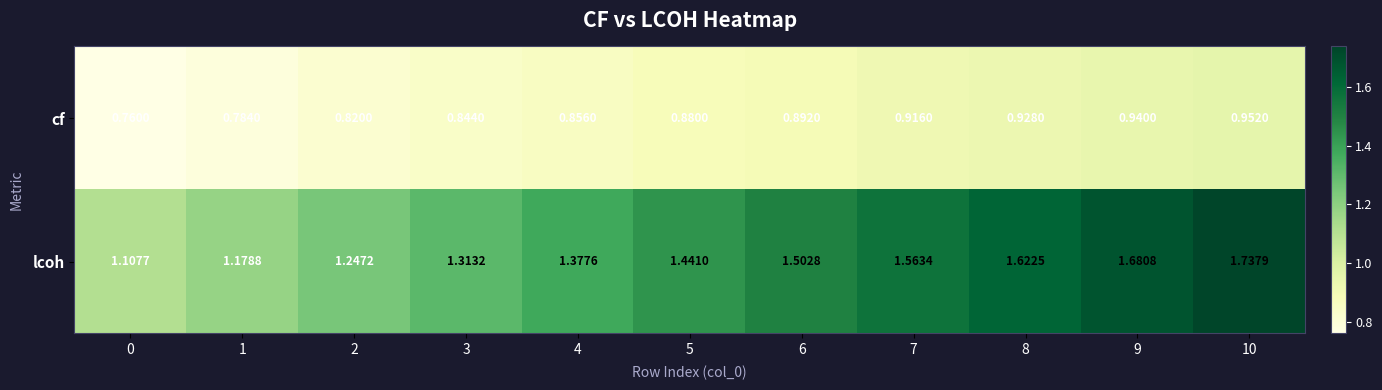

List the series in order of their overall mean, highest first.

lcoh, cf